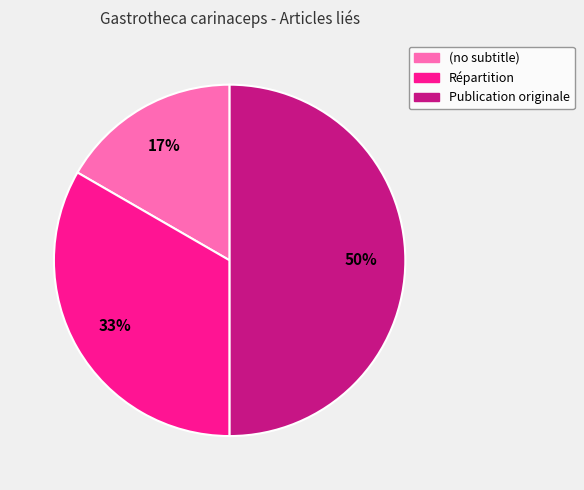

How many segments does this pie chart have?

3